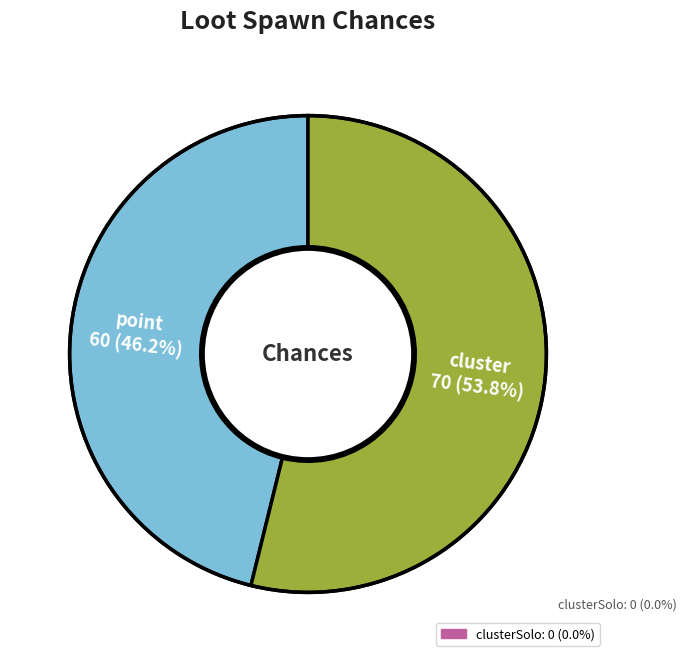

To the nearest percent, what is the difference between the largest and smallest slice percentages?

8%